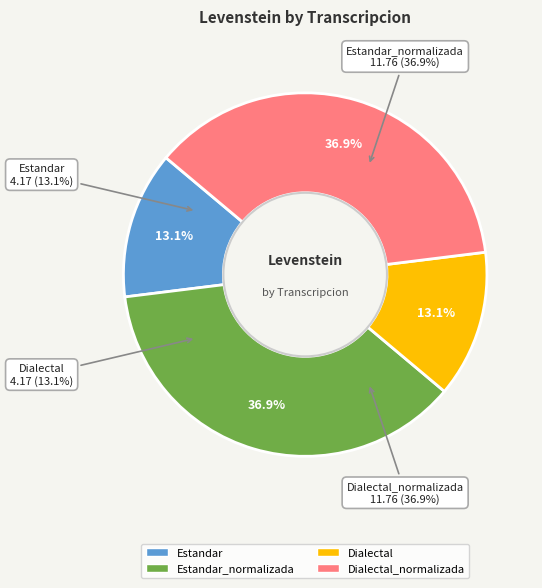

To the nearest percent, what is the average slice percentage?

25%